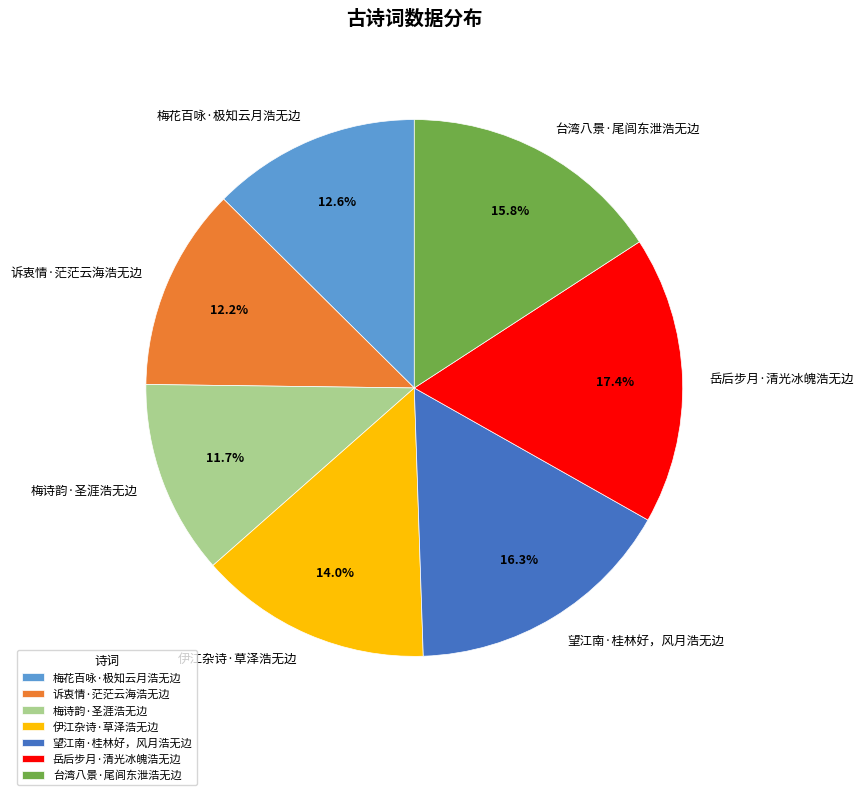

Which slice is the smallest?

梅诗韵·圣涯浩无边